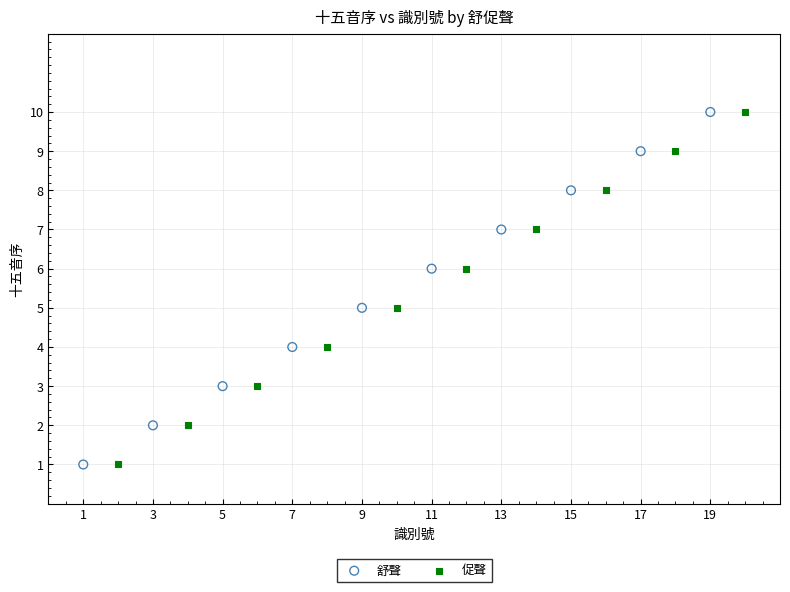

What are all the series names shown in the legend?

舒聲, 促聲